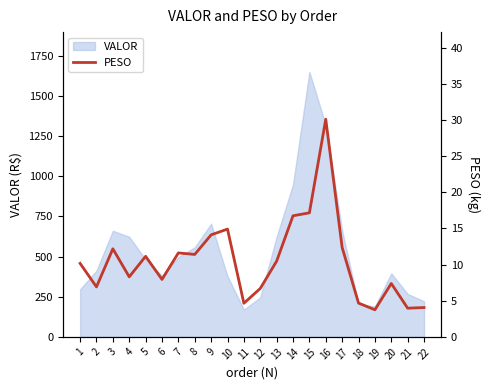

Is it true that the value at 8 is 18.9?

False